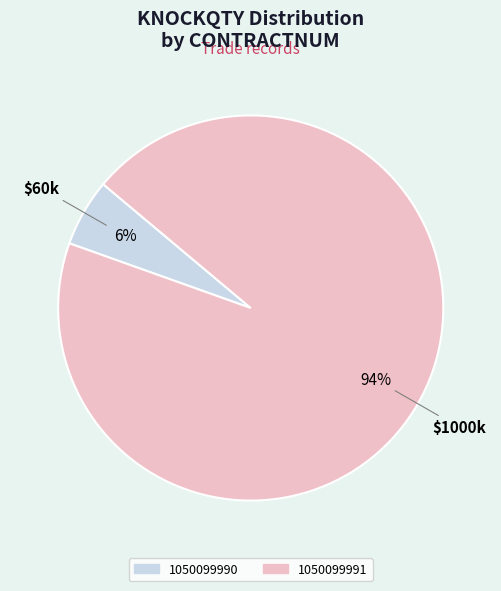

Rank the categories by value from highest to lowest.

1050099991, 1050099990